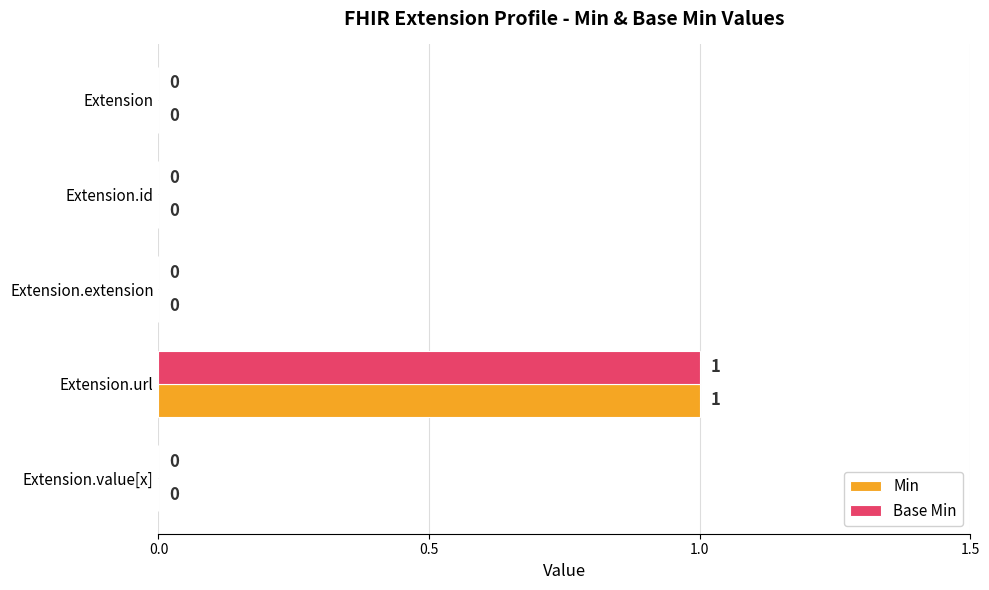

The Base Min series shows -1 at Extension.value[x]. True or false?

False